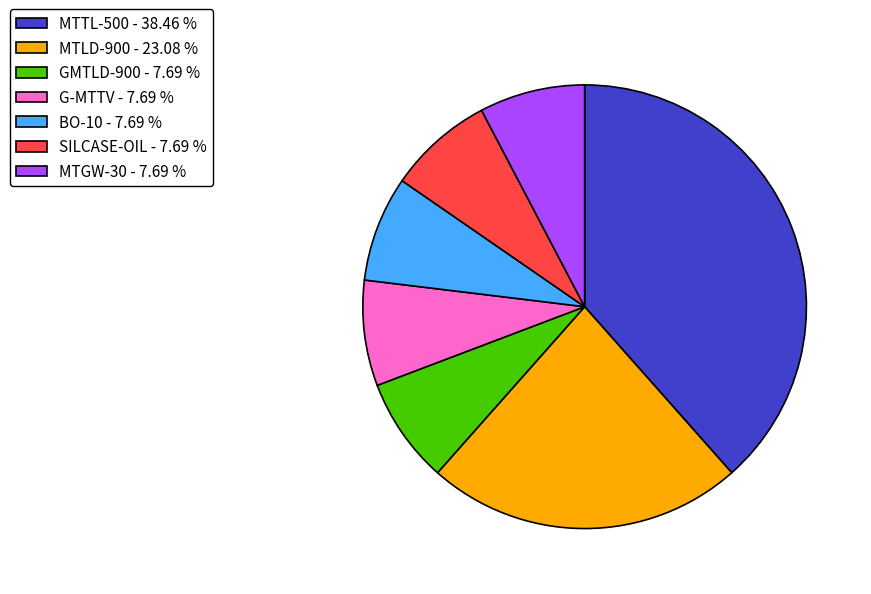

Count the number of slices in the pie.

7